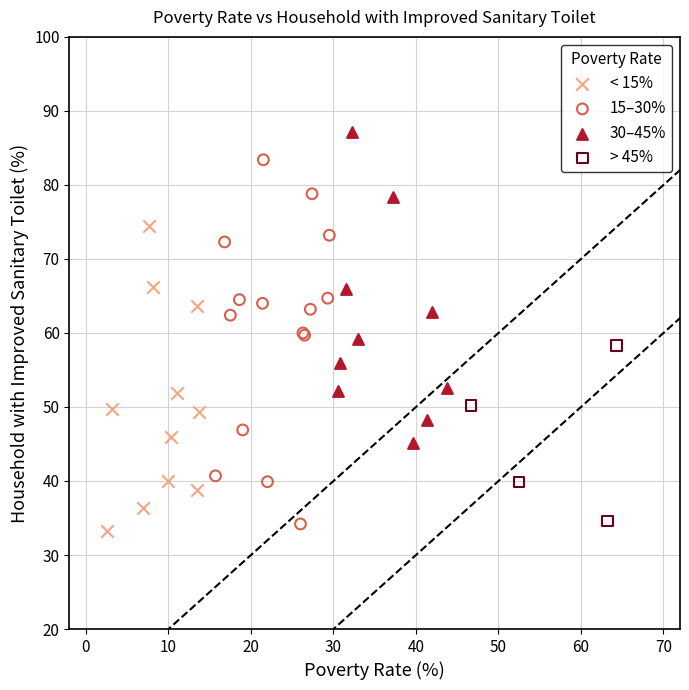

Which series has the largest Y range (max minus min)?

15–30%